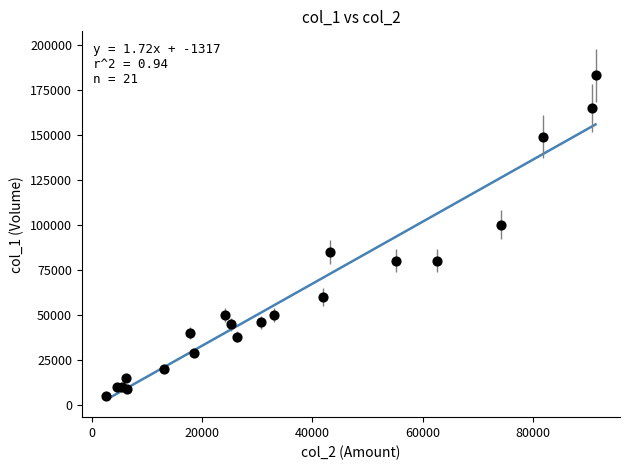

What Y value in the scatter plot is closest to 94000?

100000